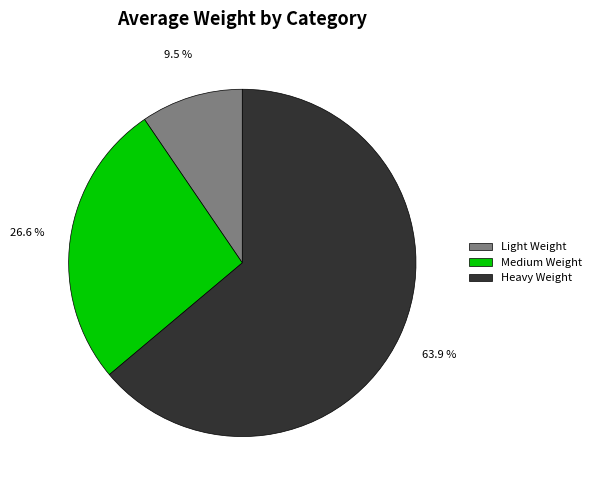

What is the largest slice in the pie chart?

Heavy Weight